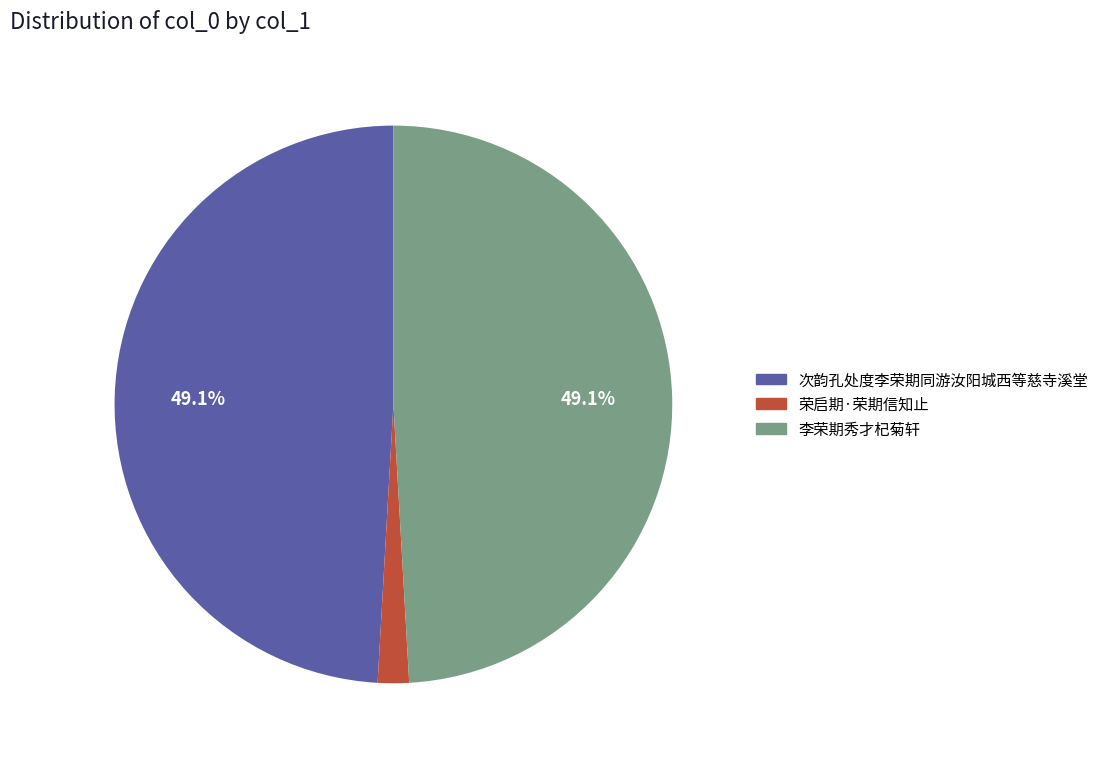

What is the smallest slice in the pie chart?

荣启期·荣期信知止